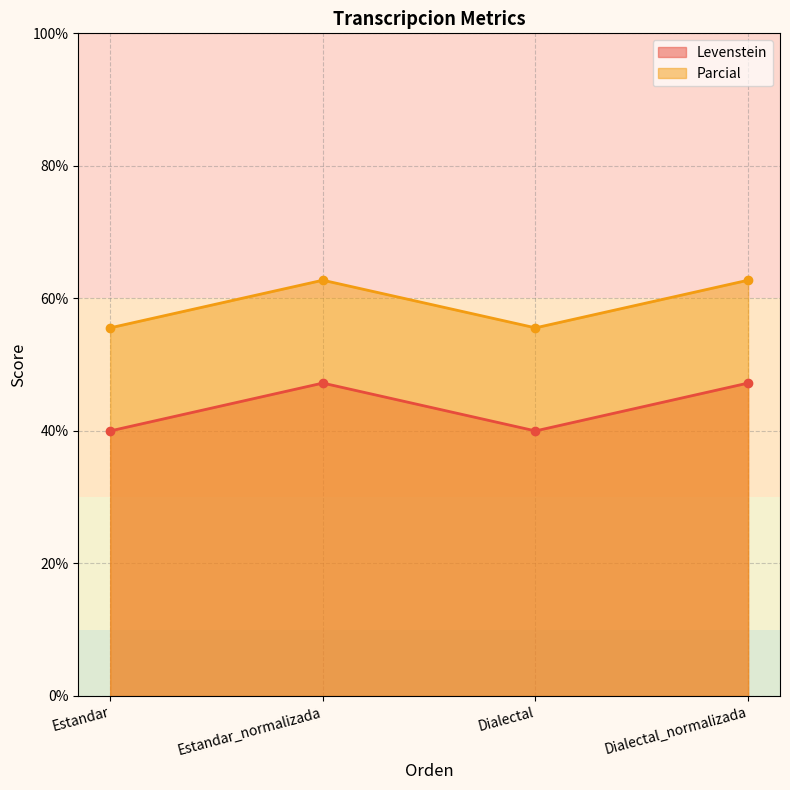

List the series in order of their overall mean, highest first.

Parcial, Levenstein